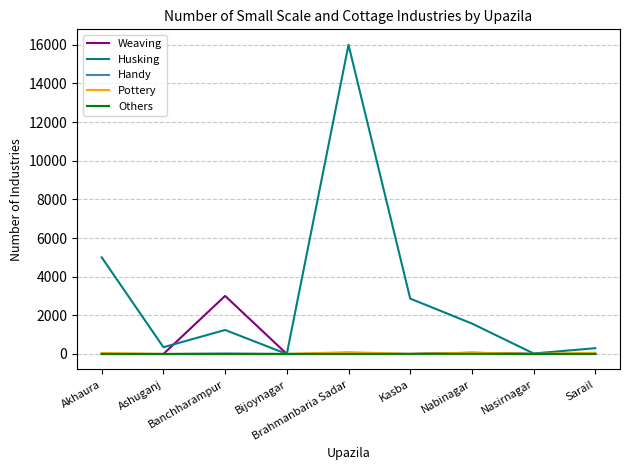

Which series has the largest range (max minus min)?

Husking